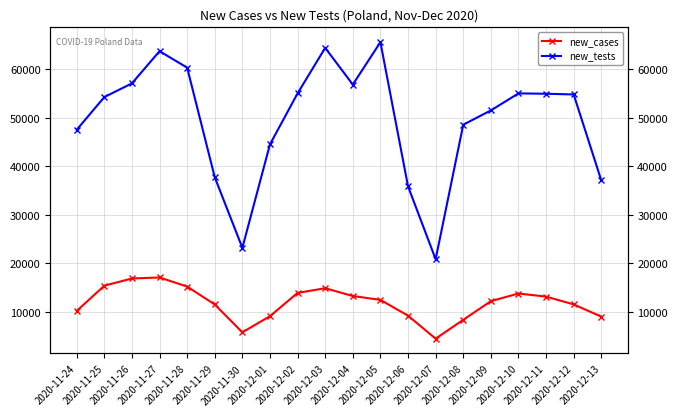

Which series has the largest total across all categories?

new_tests